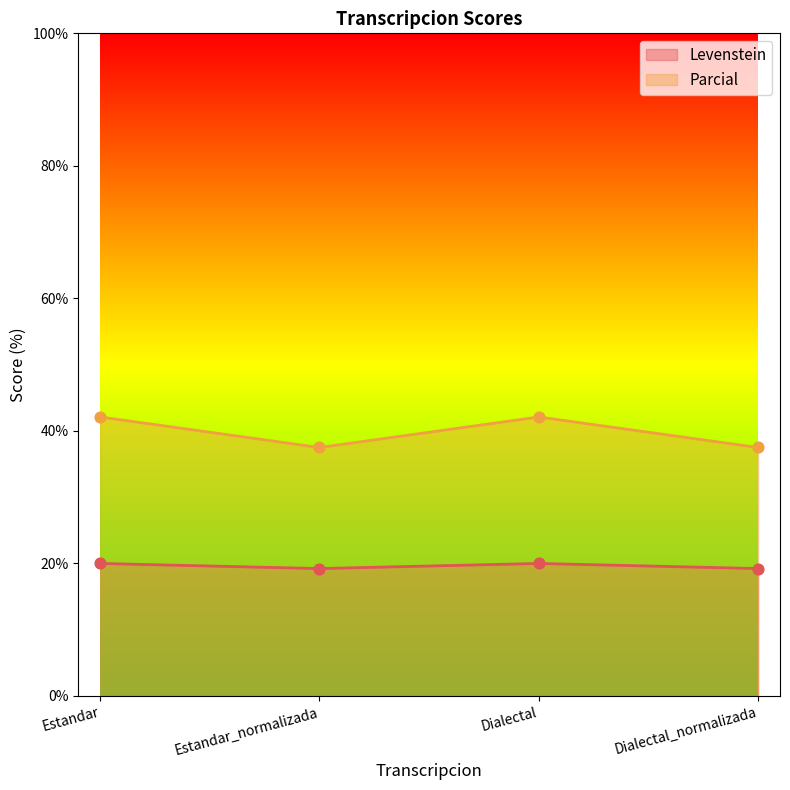

Which series has the largest total across all categories?

Parcial